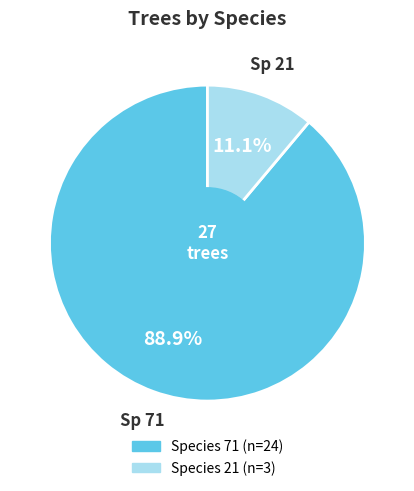

Is there a majority slice in this chart?

Yes